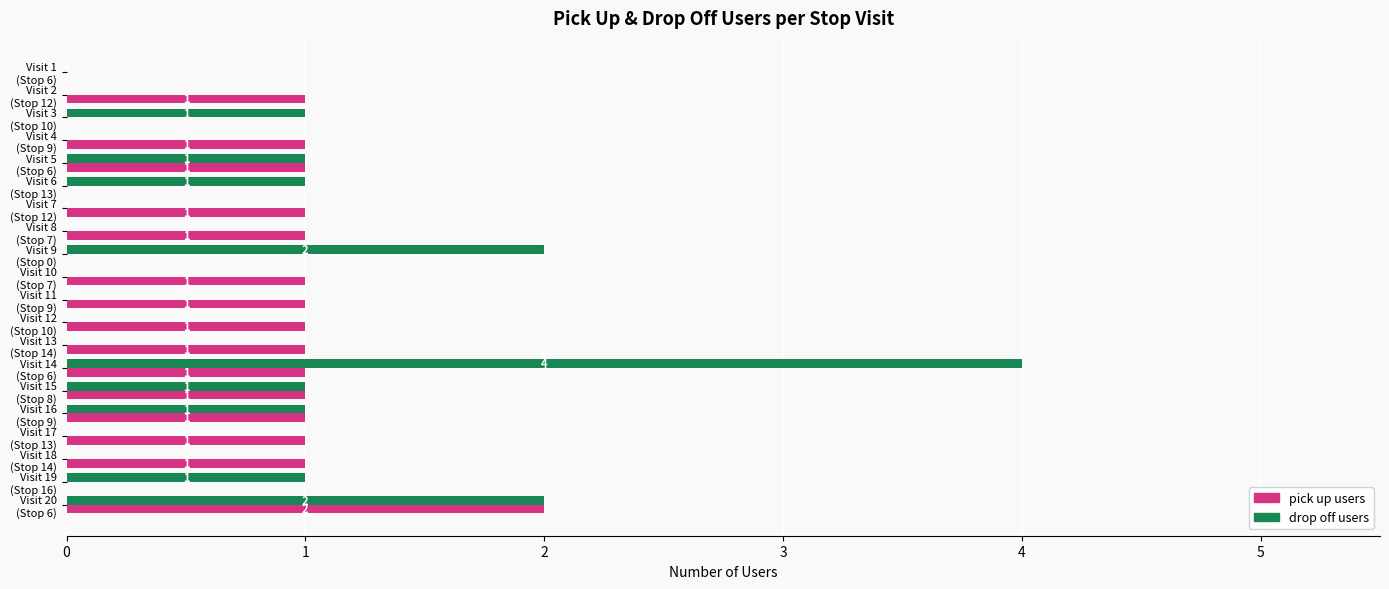

What is the maximum value shown in the chart?

4